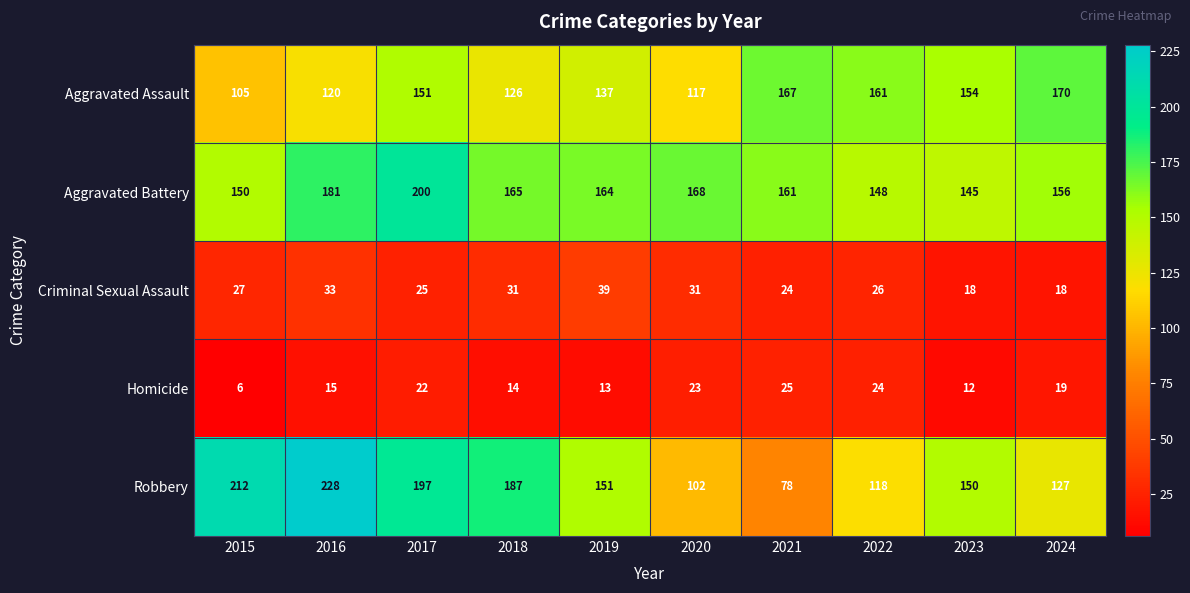

The value of Criminal Sexual Assault at 2024 is 31. True or false?

False